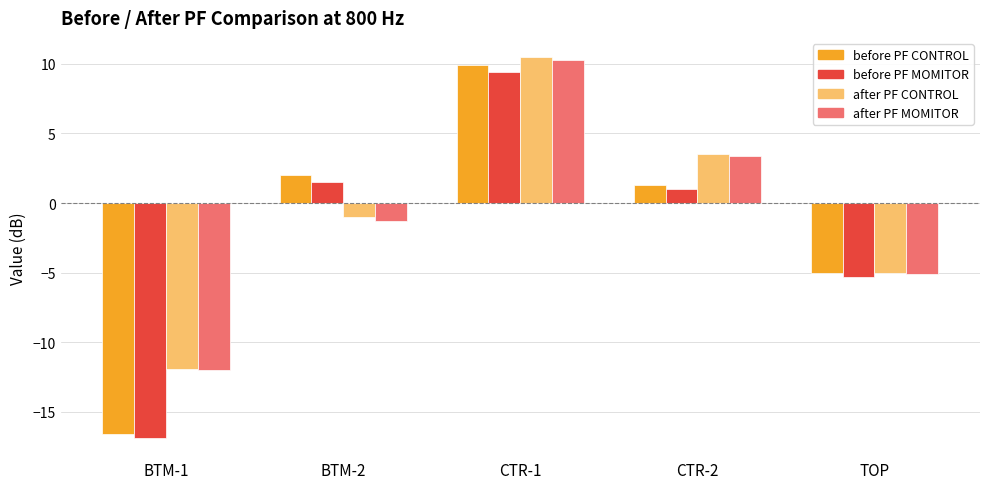

What is the total value across all series at BTM-2?

1.2